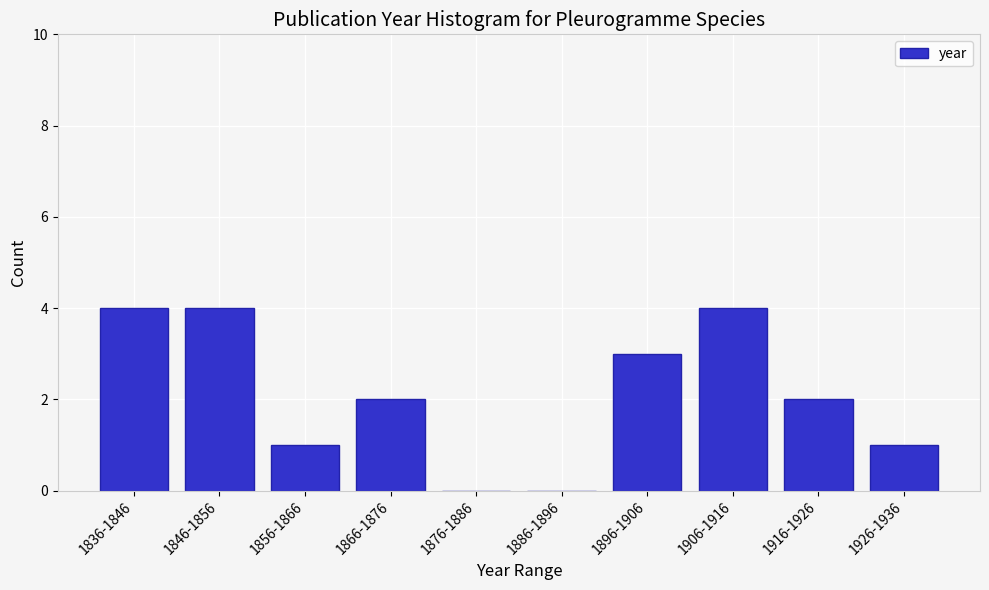

Reading left to right, what are all the values shown in this chart?

1836-1846=4	1846-1856=4	1856-1866=1	1866-1876=2	1876-1886=0	1886-1896=0	1896-1906=3	1906-1916=4	1916-1926=2	1926-1936=1